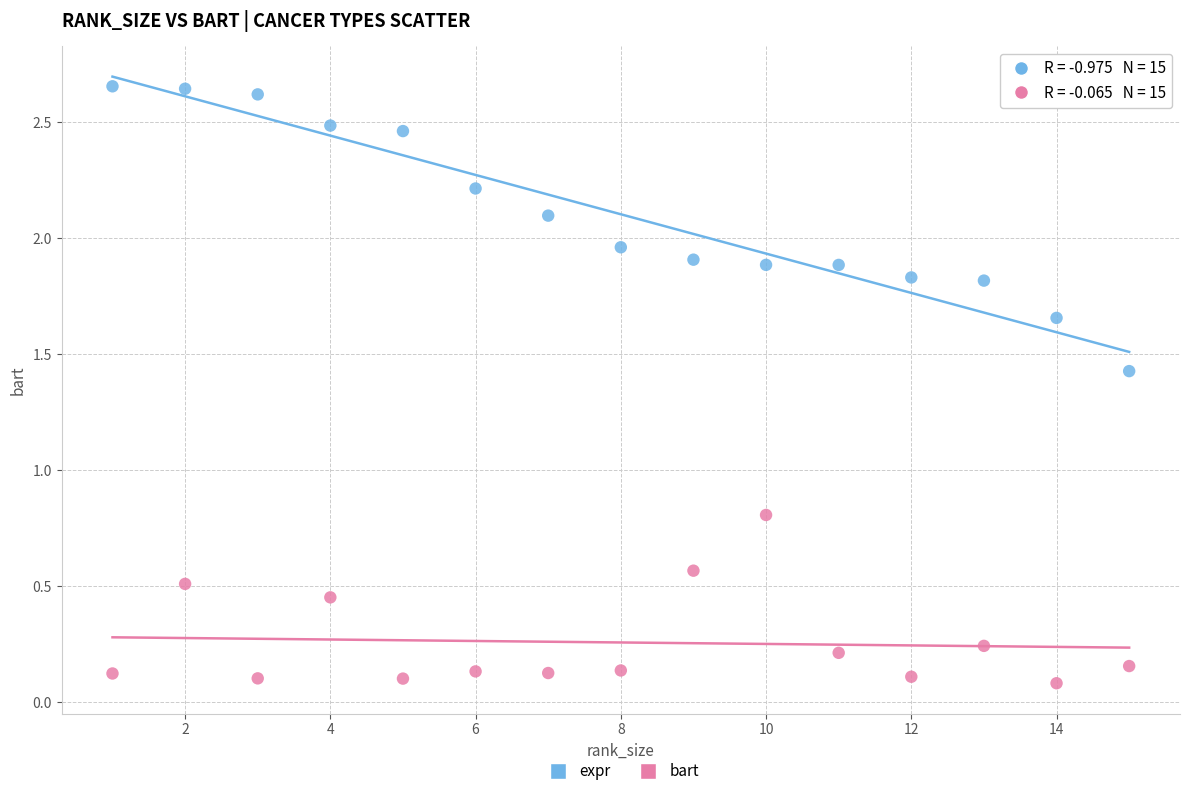

Across all data points, what is the range of X values (max minus min)?

14.0